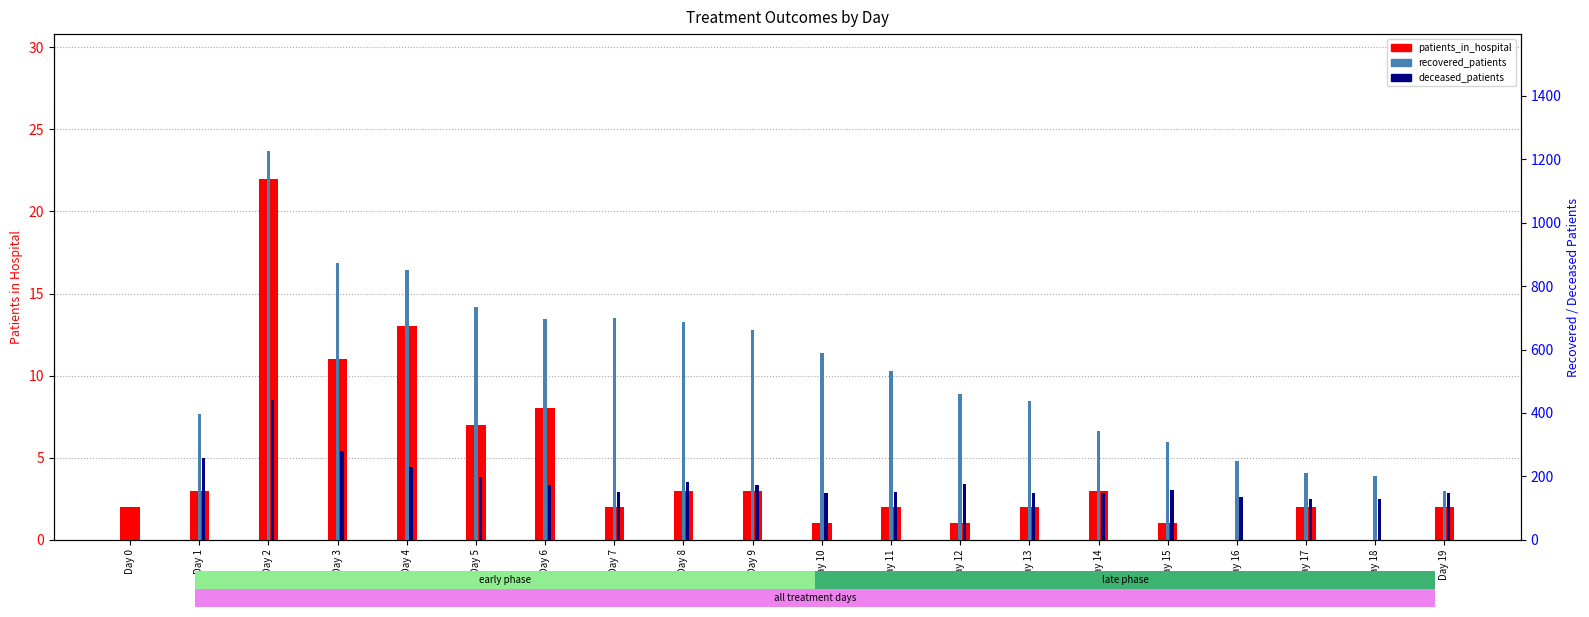

Is the value of patients_in_hospital at Day 12 greater than the value of recovered_patients at Day 9?

No